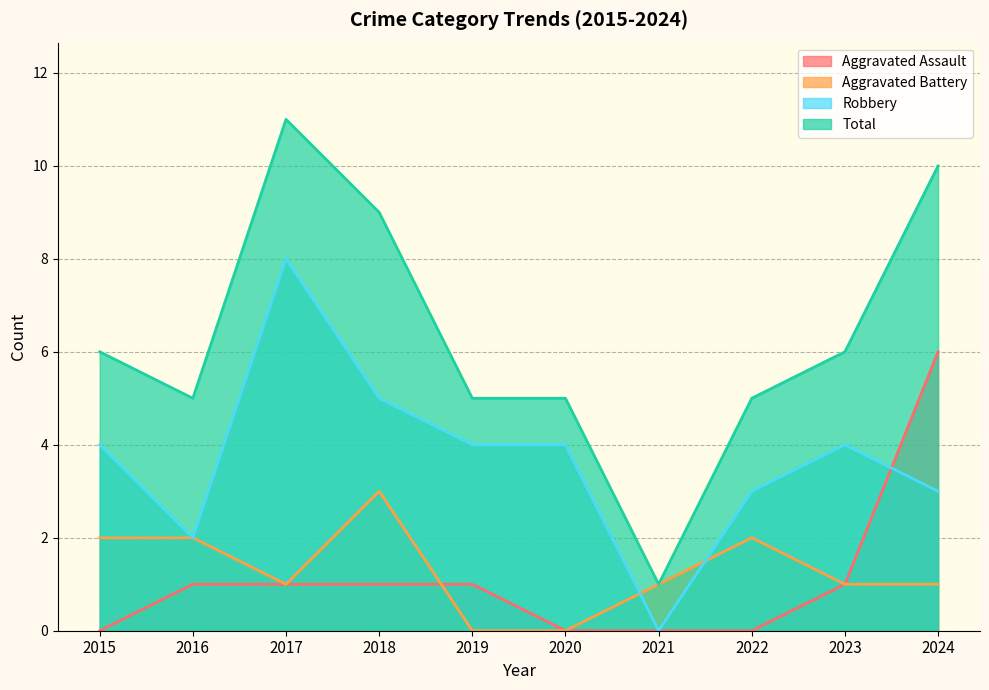

Rank the series by their maximum value, from lowest to highest.

Aggravated Battery, Aggravated Assault, Robbery, Total